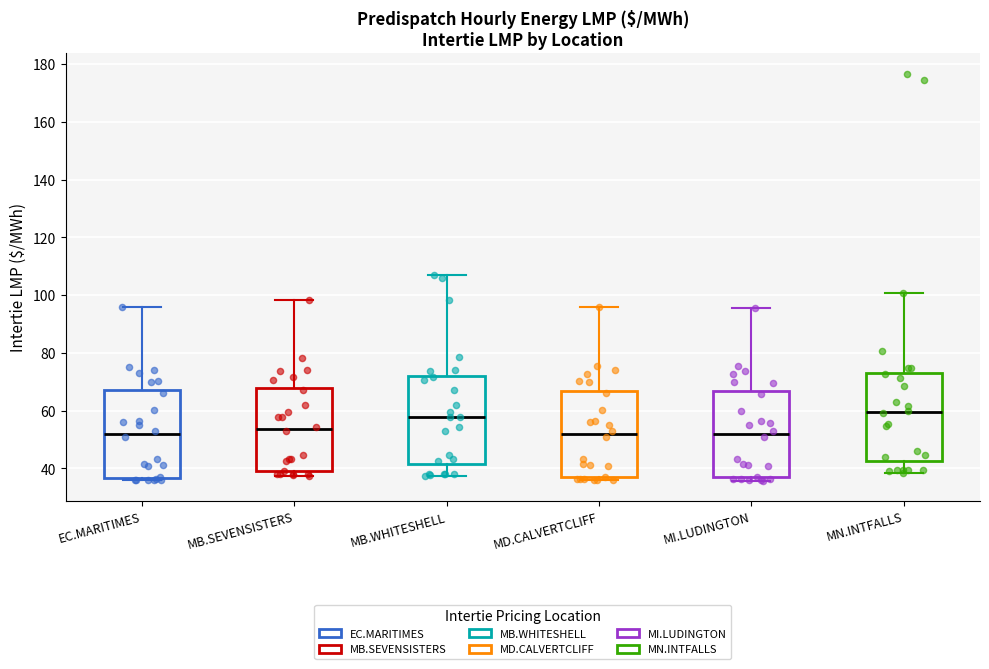

Reading left to right, read every box against the y-axis: the position of its median line, the range the box covers, and the ends of its whiskers. The values are not printed on the chart, so give them approximately, as read against the axis.

EC.MARITIMES: median 52, box 36 to 68, whiskers 36 (just below the box's lower edge) to 96
MB.SEVENSISTERS: median 54, box 38 to 68, whiskers 38 (just below the box's lower edge) to 98
MB.WHITESHELL: median 58, box 42 to 72, whiskers 38 to 106
MD.CALVERTCLIFF: median 52, box 36 to 66, whiskers 36 (just below the box's lower edge) to 96
MI.LUDINGTON: median 52, box 36 to 66, whiskers 36 (just below the box's lower edge) to 96
MN.INTFALLS: median 60, box 42 to 74, whiskers 38 to 100